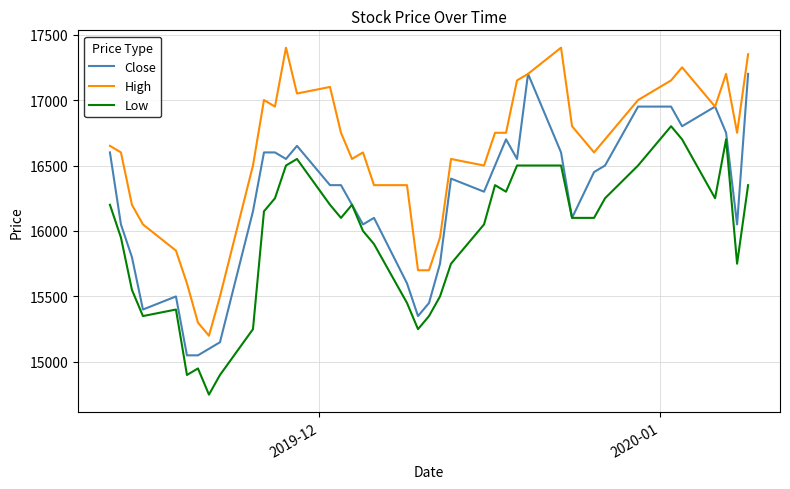

What is the greatest value displayed?

17400